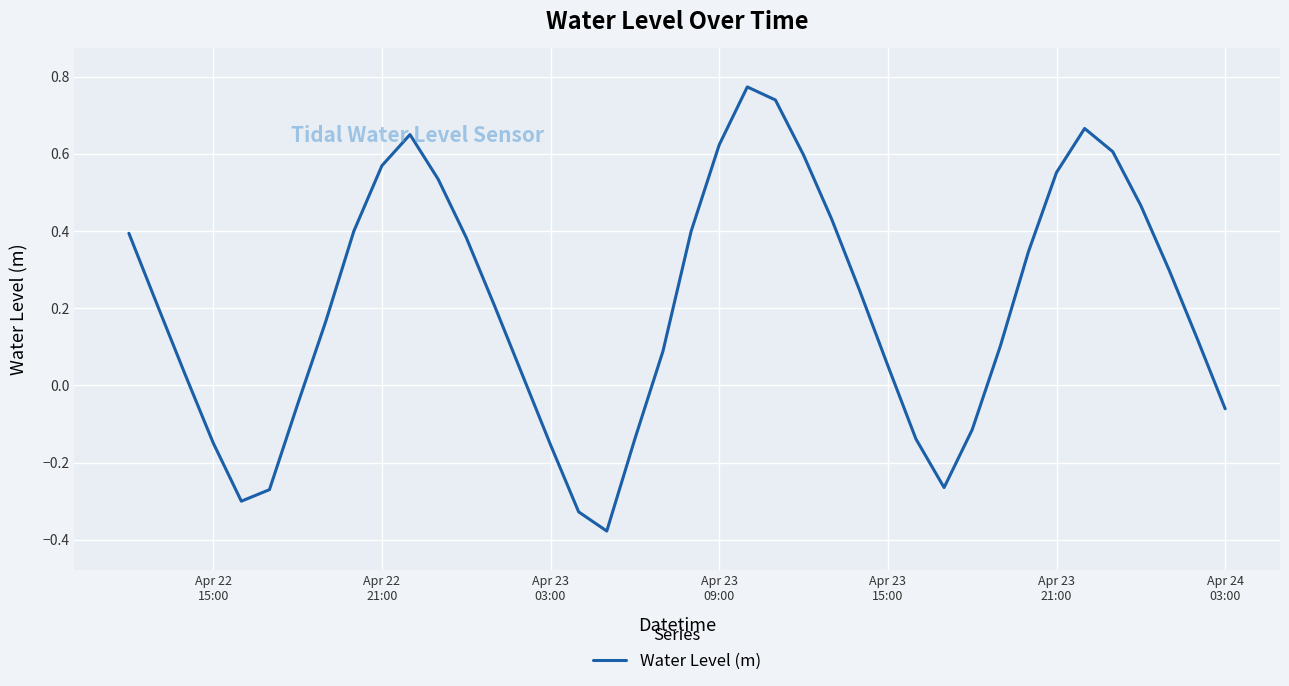

Is this an area chart (filled region under the line)?

No